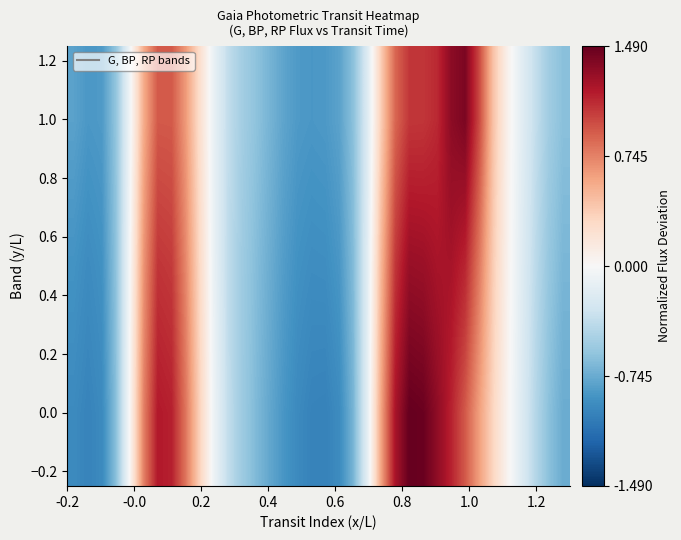

What is the greatest value displayed?

1.5